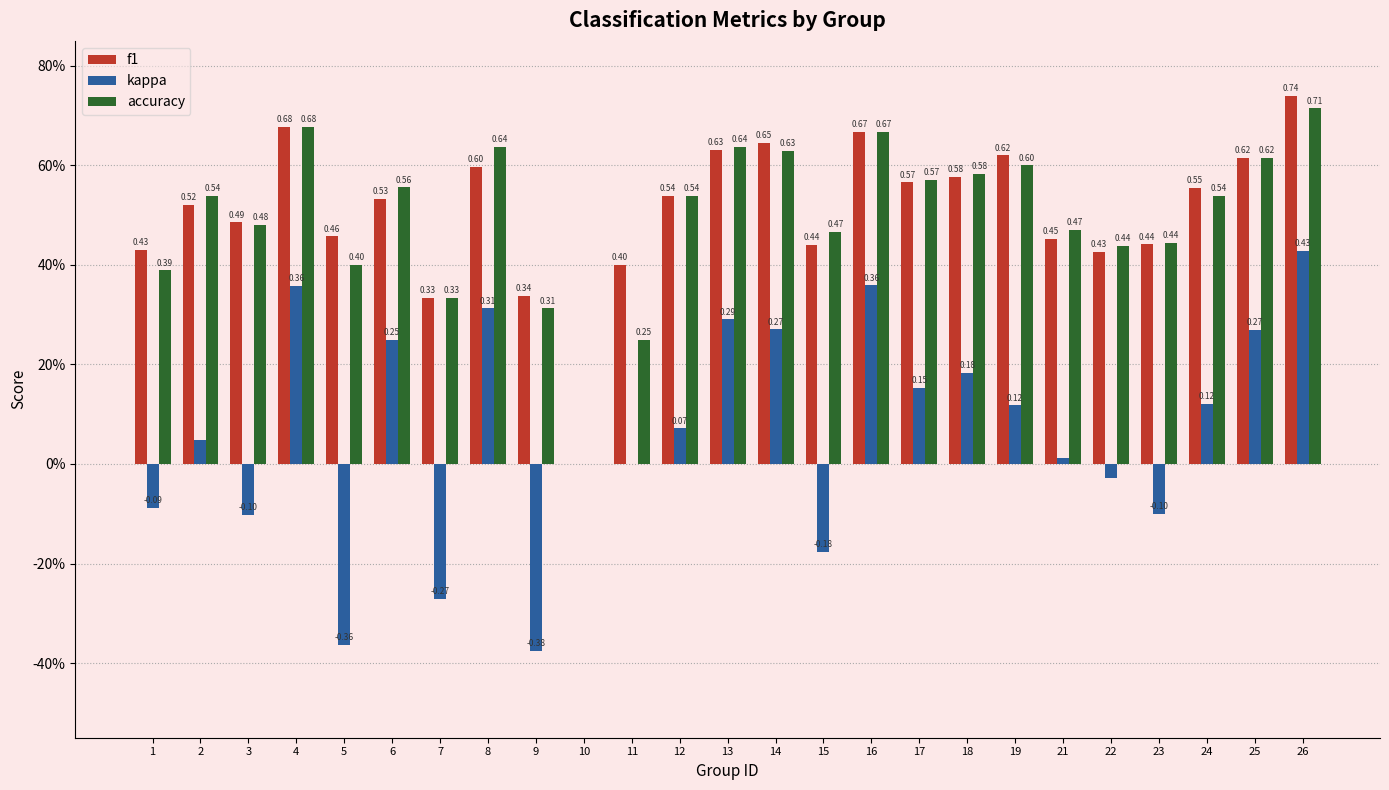

Which series has the widest spread of values?

kappa